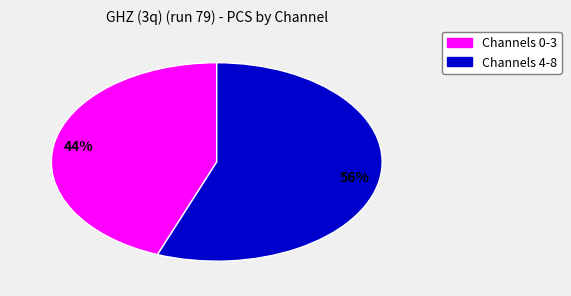

To the nearest percent, what is the average slice percentage?

50%